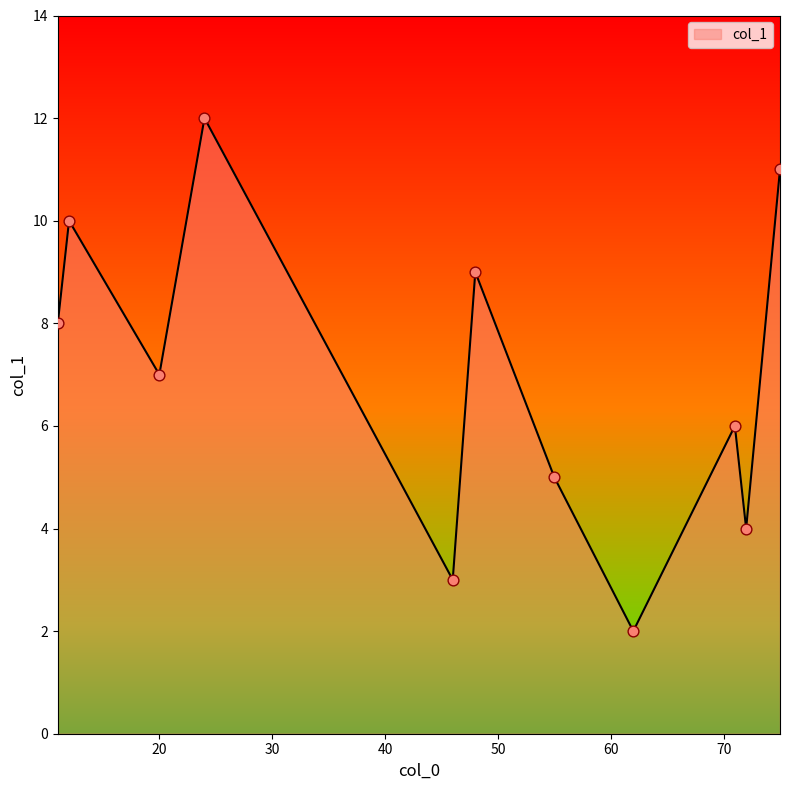

What is the difference between the maximum and minimum values?

10